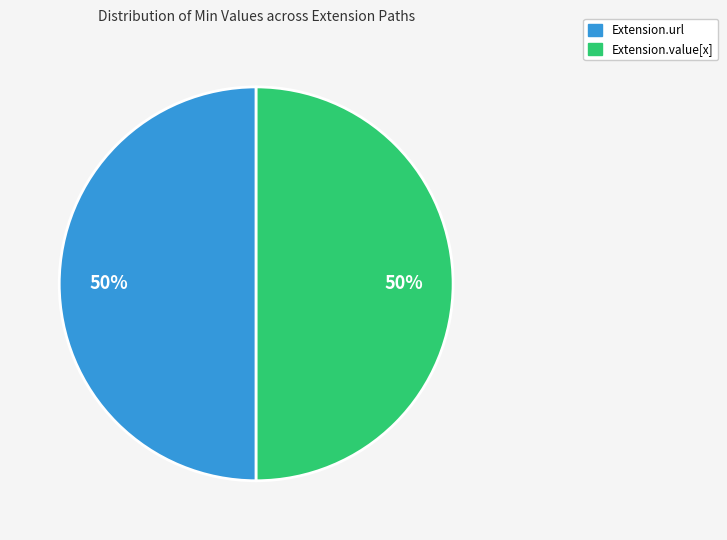

To the nearest percent, what is the average slice percentage?

50%